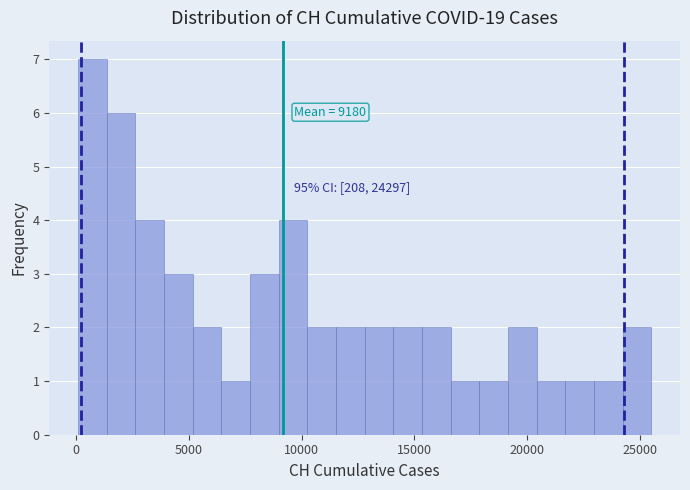

Around what value on the x-axis is the tallest bar? Give the approximate position of its centre, as read against the axis.

500